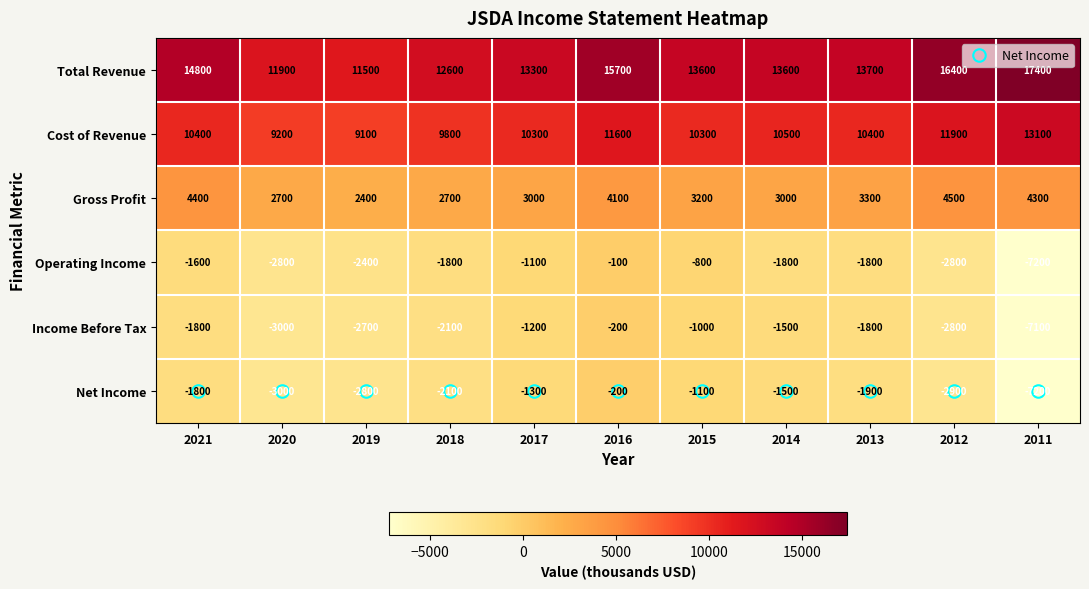

At which label is Operating Income closest to -3650?

2020